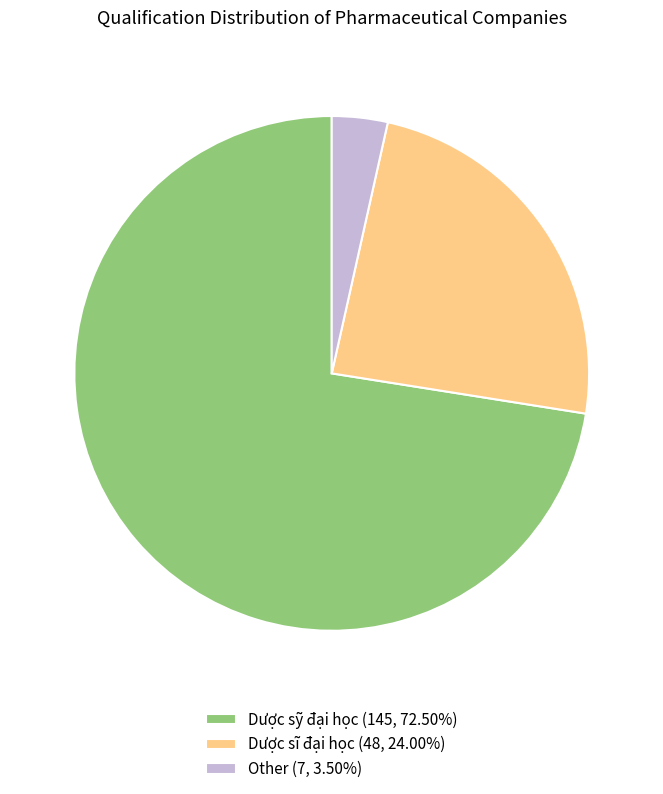

Do Other (7, 3.50%) and Dược sĩ đại học (48, 24.00%) together represent more than half of the pie?

No